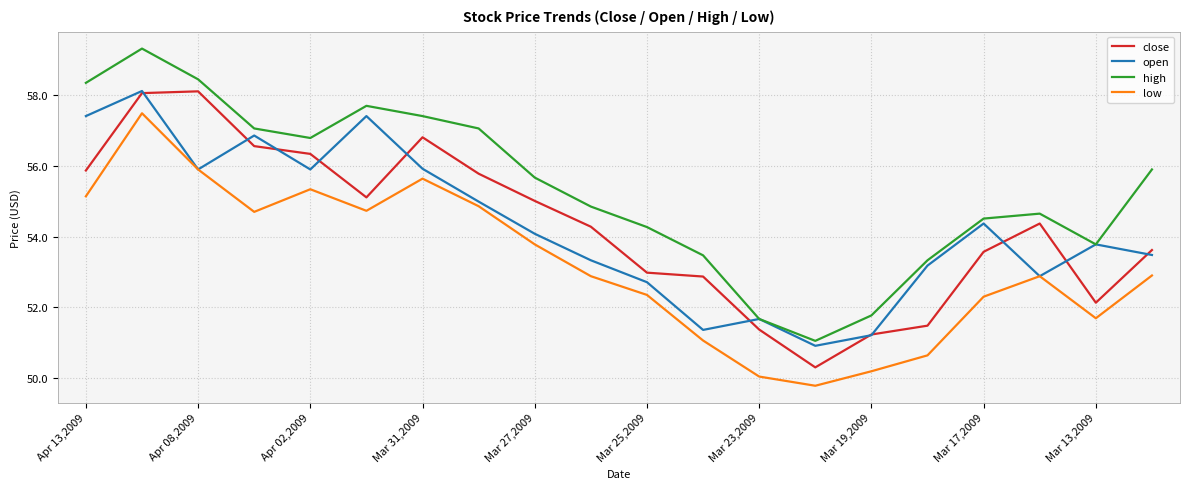

What is the minimum value for close?

50.3